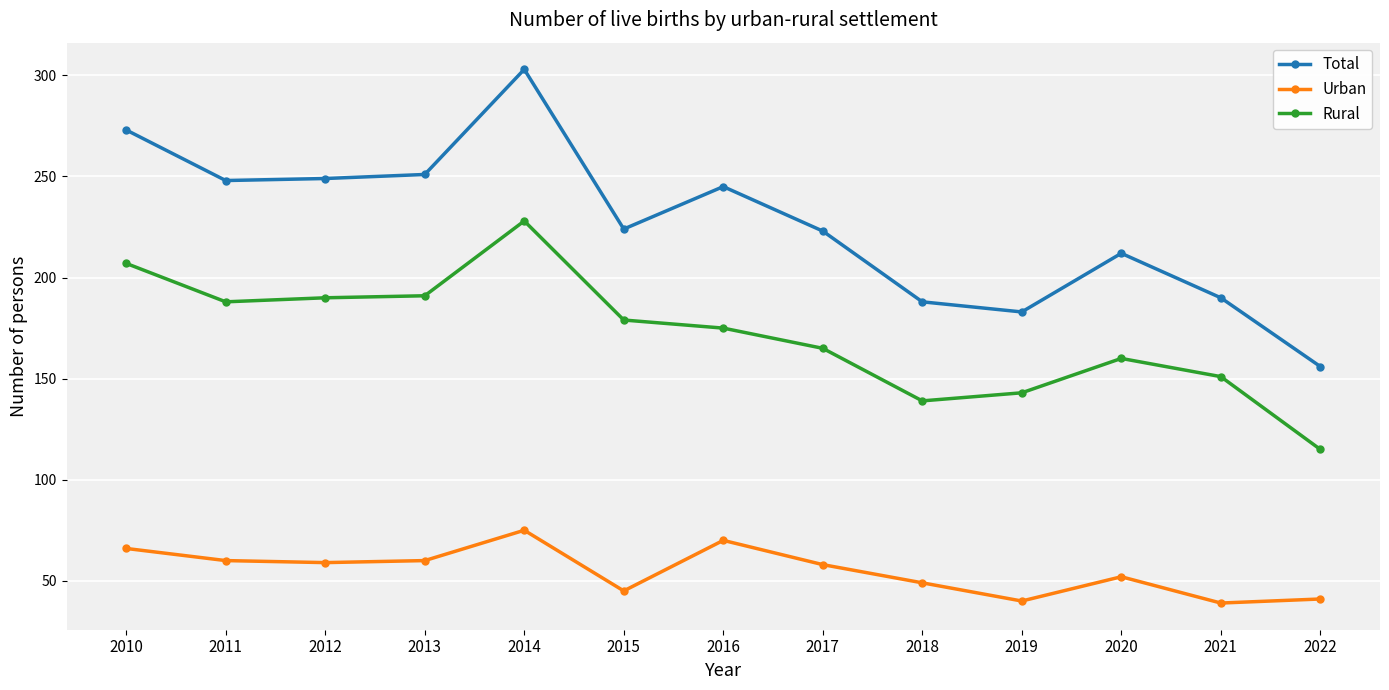

The value of Rural at 2014 is 228. True or false?

True